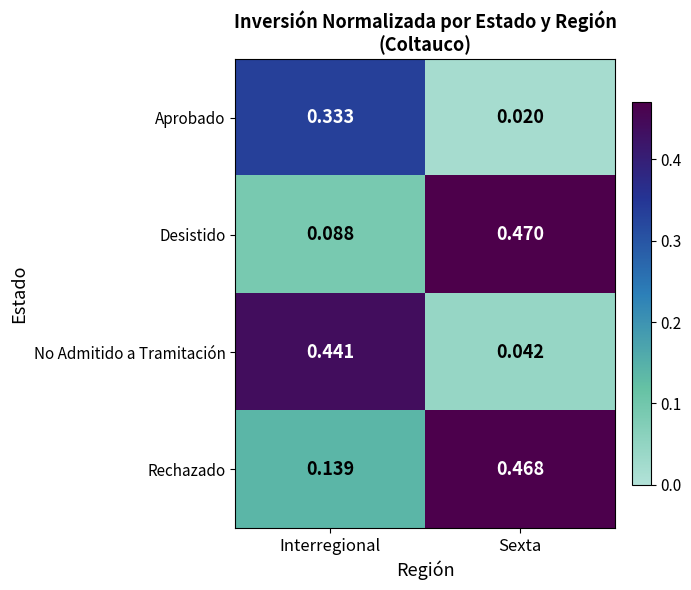

At which category does the chart reach its peak across all series?

Sexta